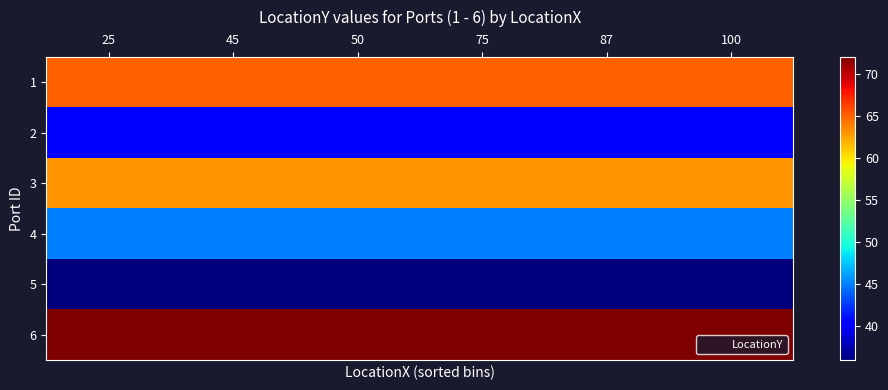

Count the number of categories in the chart.

6